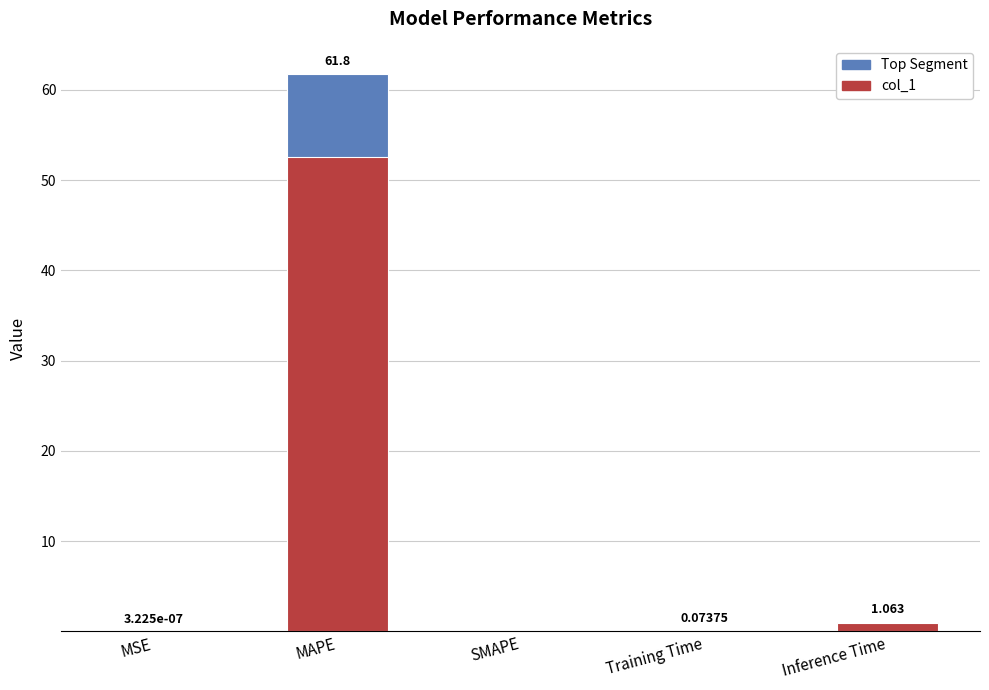

How many categories are shown in the chart?

5